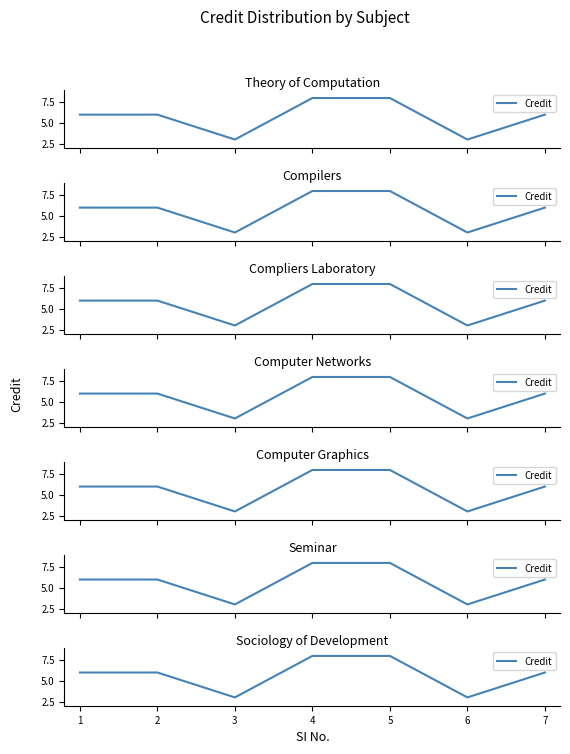

List the labels in order of value, smallest first.

3, 6, 1, 2, 7, 4, 5